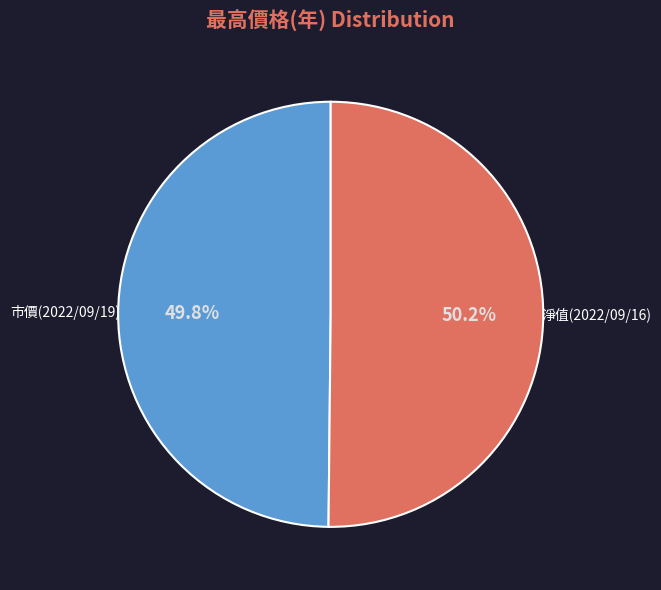

Is there a majority slice in this chart?

Yes